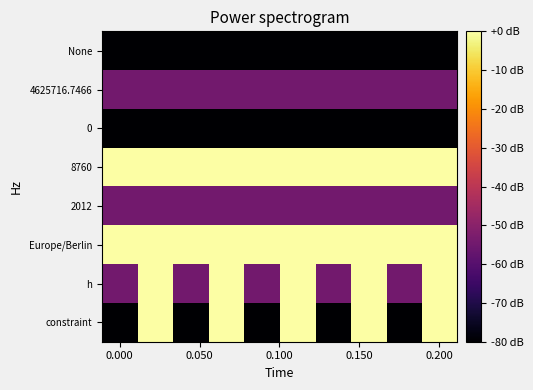

Reading left to right, list all the values displayed in this chart.

row_0: -80.0	-80.0	-80.0	-80.0	-80.0	-80.0	-80.0	-80.0	-80.0	-80.0
row_1: -54.5	-54.5	-54.5	-54.5	-54.5	-54.5	-54.5	-54.5	-54.5	-54.5
row_2: -80.0	-80.0	-80.0	-80.0	-80.0	-80.0	-80.0	-80.0	-80.0	-80.0
row_3: 0.0	0.0	0.0	0.0	0.0	0.0	0.0	0.0	0.0	0.0
row_4: -54.5	-54.5	-54.5	-54.5	-54.5	-54.5	-54.5	-54.5	-54.5	-54.5
row_5: 0.0	0.0	0.0	0.0	0.0	0.0	0.0	0.0	0.0	0.0
row_6: -54.5	0.0	-54.5	0.0	-54.5	0.0	-54.5	0.0	-54.5	0.0
row_7: -80.0	0.0	-80.0	0.0	-80.0	0.0	-80.0	0.0	-80.0	0.0